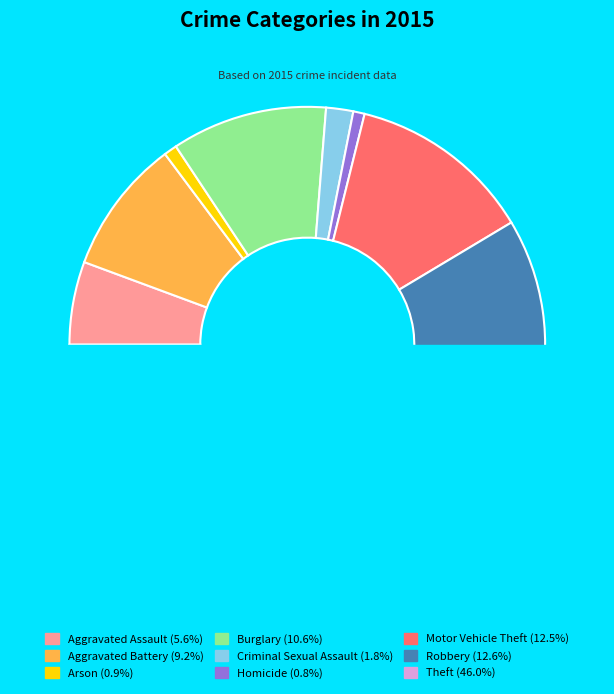

To the nearest percent, what percentage of the pie is Robbery?

13%